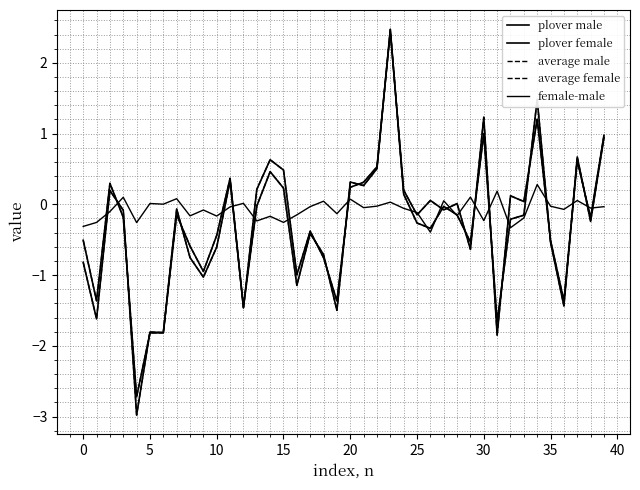

Does the chart have visible grid lines?

Yes